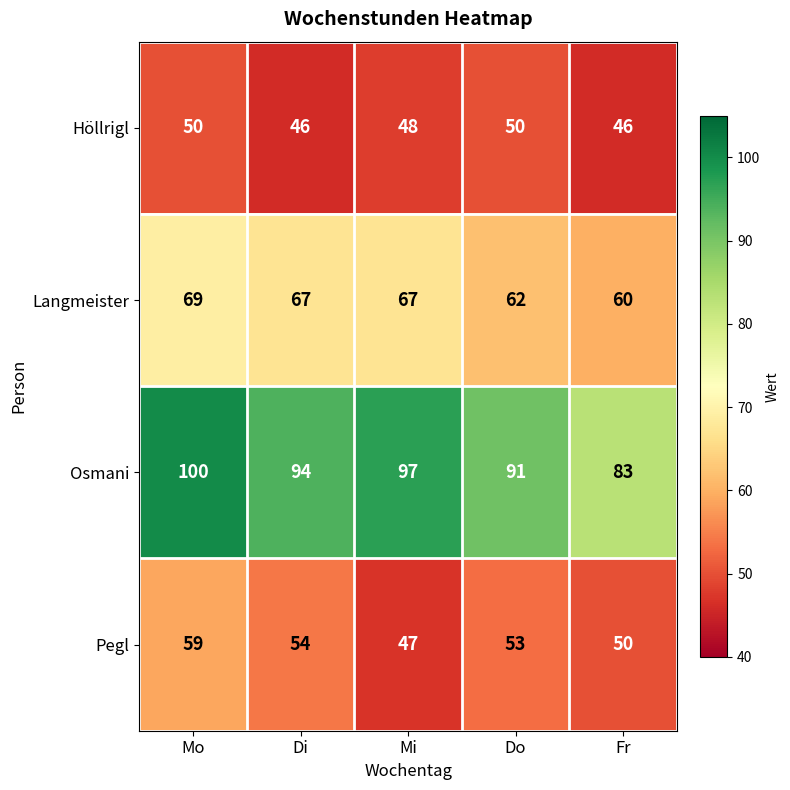

List the series in order of their peak value, lowest first.

Höllrigl, Pegl, Langmeister, Osmani